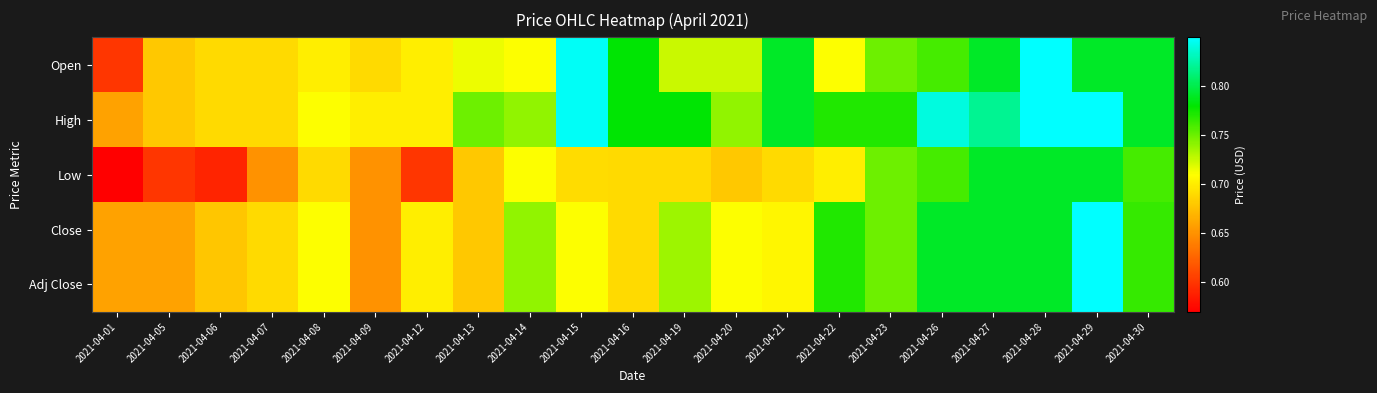

Rank the series by their maximum value, from highest to lowest.

High, Close, Adj Close, Open, Low